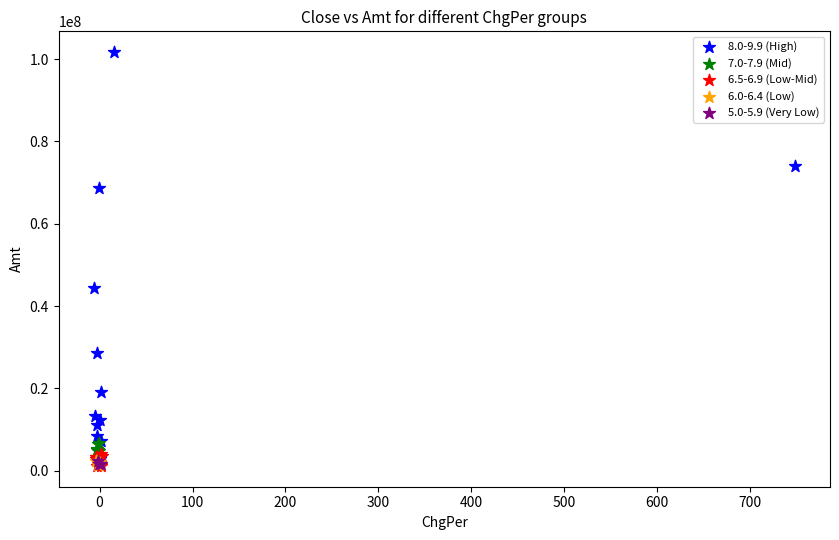

Which series has the widest spread of Y values?

8.0-9.9 (High)